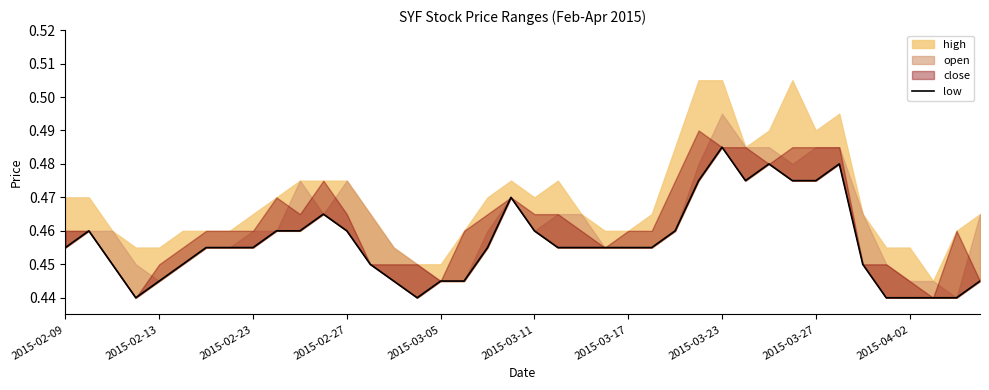

Count the values in the range 0 to 1.

40